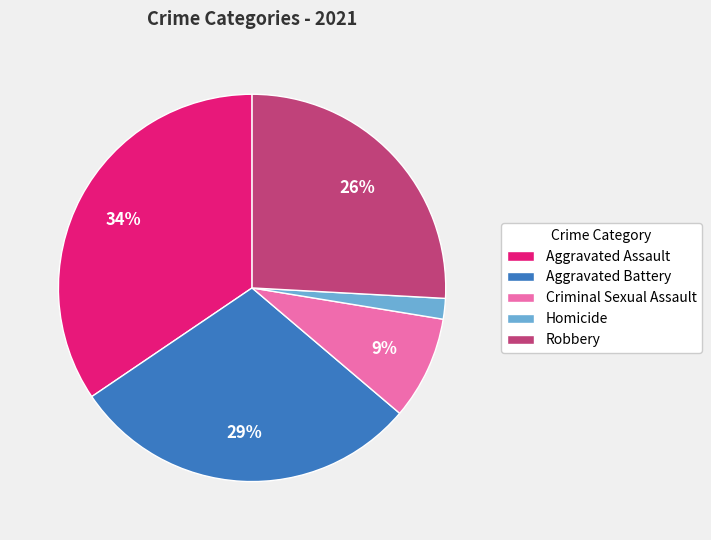

Do Robbery and Aggravated Assault together represent more than half of the pie?

Yes